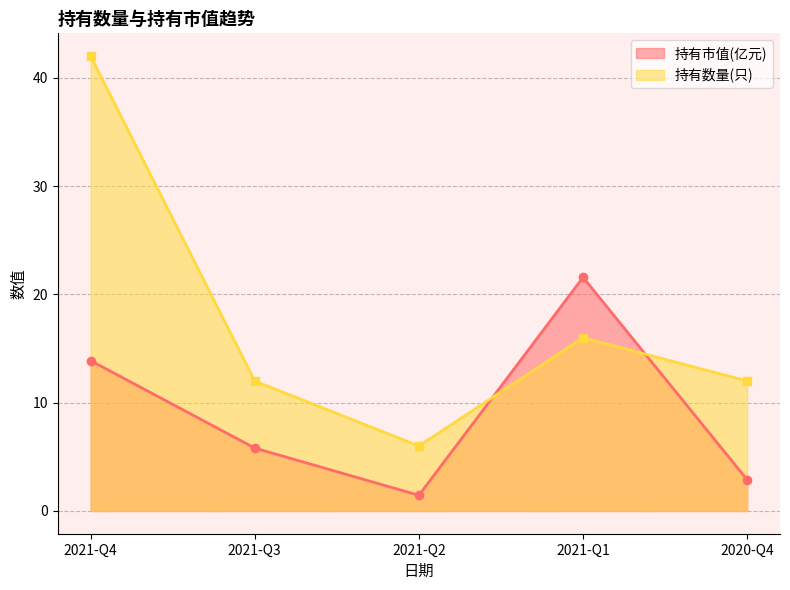

What is the maximum value shown in the chart?

42.0